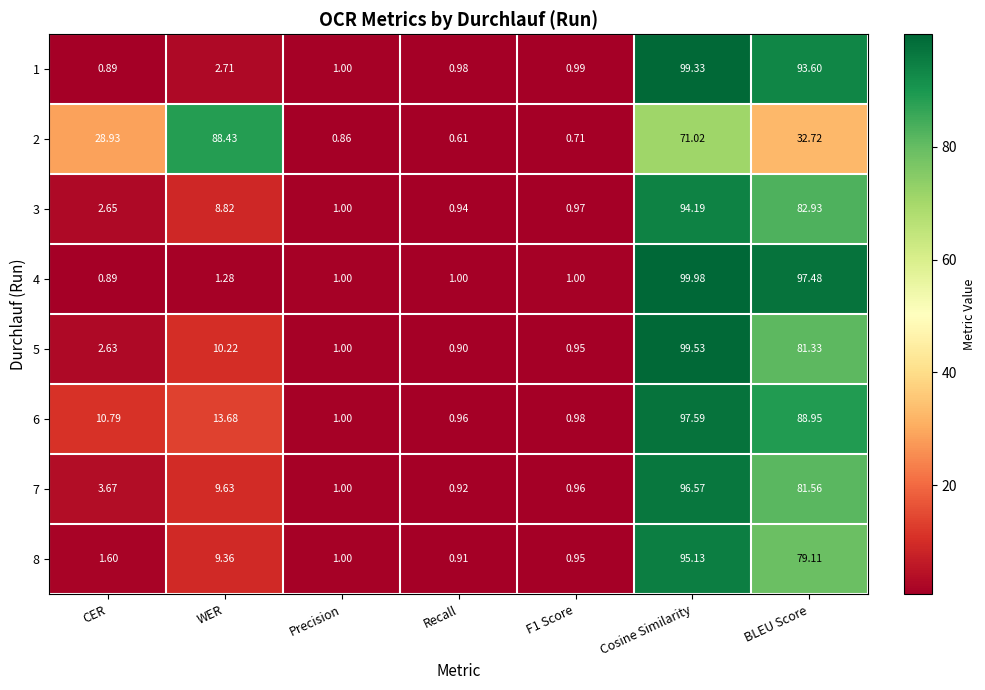

At which category is the sum across all series the highest?

Cosine Similarity